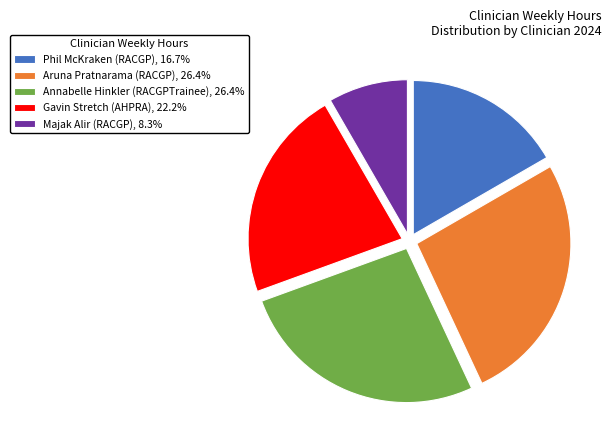

Is the sum of Aruna Pratnarama (RACGP), 26.4% and Gavin Stretch (AHPRA), 22.2% greater than half?

No